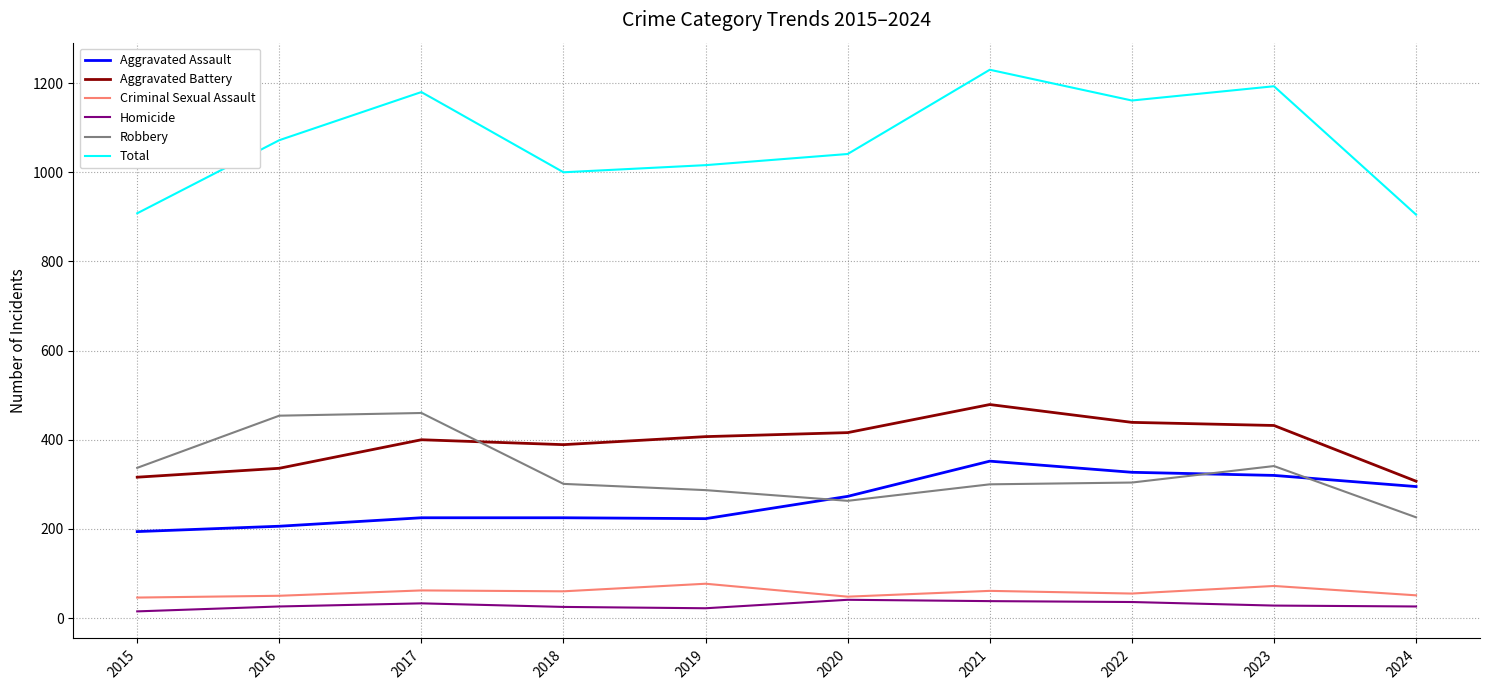

True or false: Total has a value of 1230 at 2021.

True